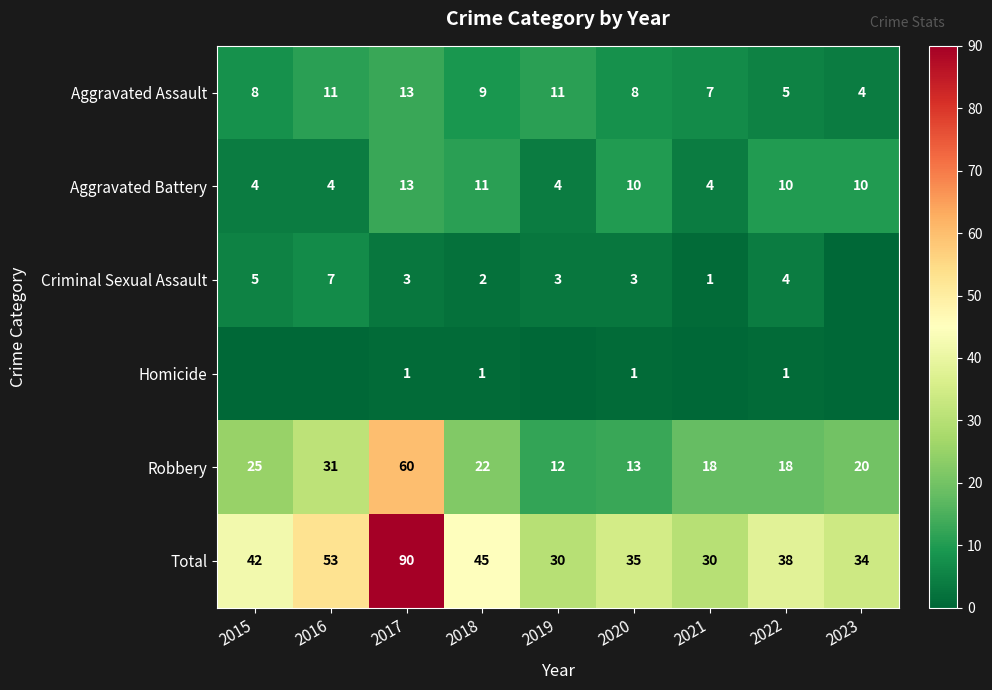

At which label does Aggravated Battery reach its peak?

2017